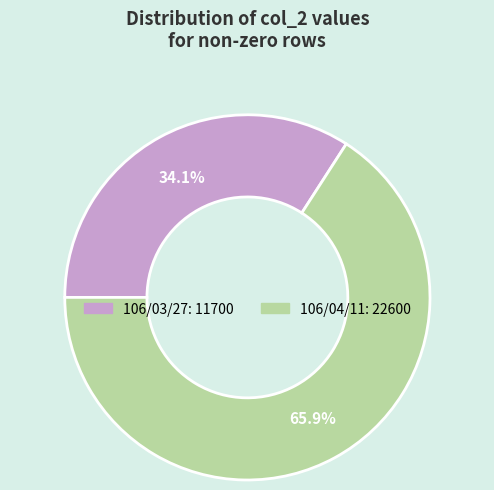

What is the largest slice in the pie chart?

106/04/11